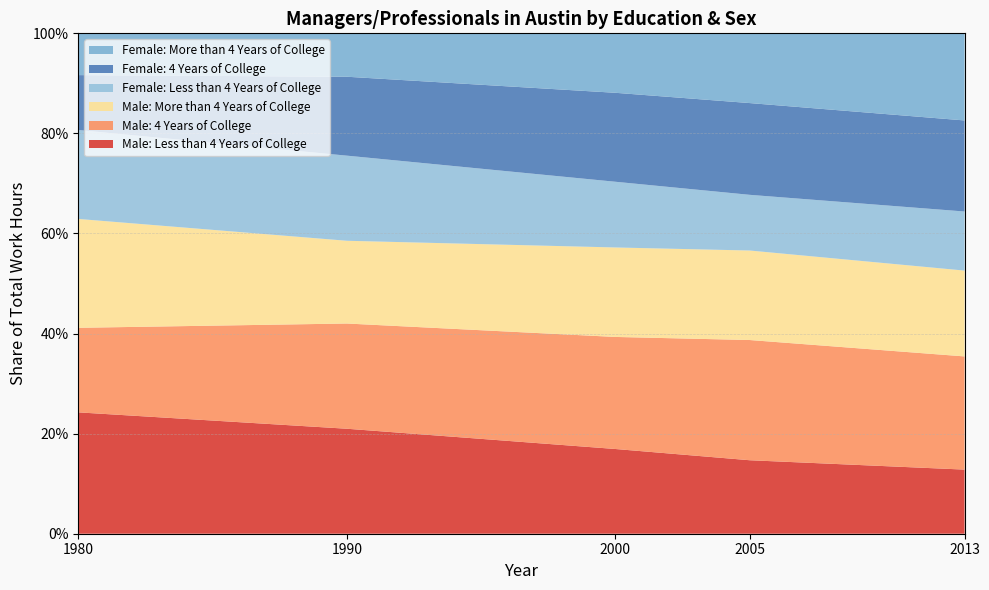

Reading left to right, transcribe all the data shown in this chart.

Male: Less than 4 Years of College: 0.2	0.2	0.2	0.1	0.1
Male: 4 Years of College: 0.2	0.2	0.2	0.2	0.2
Male: More than 4 Years of College: 0.2	0.2	0.2	0.2	0.2
Female: Less than 4 Years of College: 0.2	0.2	0.1	0.1	0.1
Female: 4 Years of College: 0.1	0.2	0.2	0.2	0.2
Female: More than 4 Years of College: 0.1	0.1	0.1	0.1	0.2